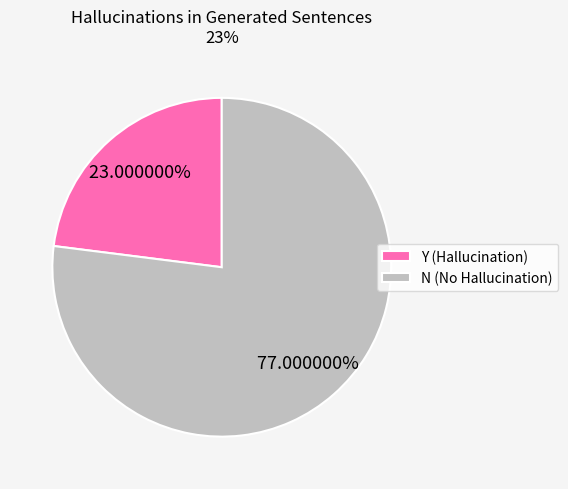

Which slice is the smallest?

Y